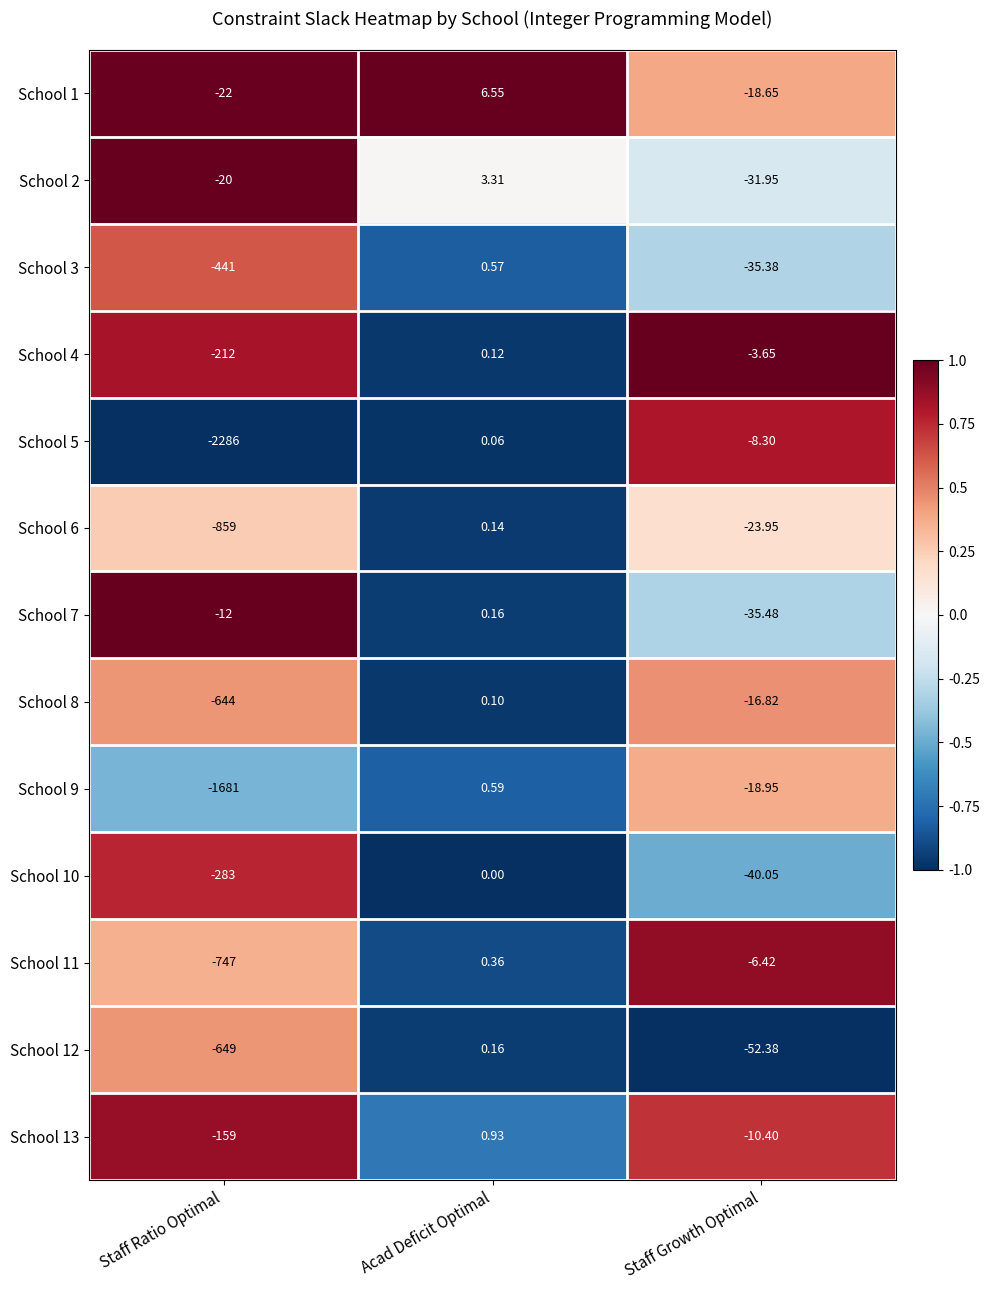

At which label is School 2 closest to -14?

Staff Ratio Optimal